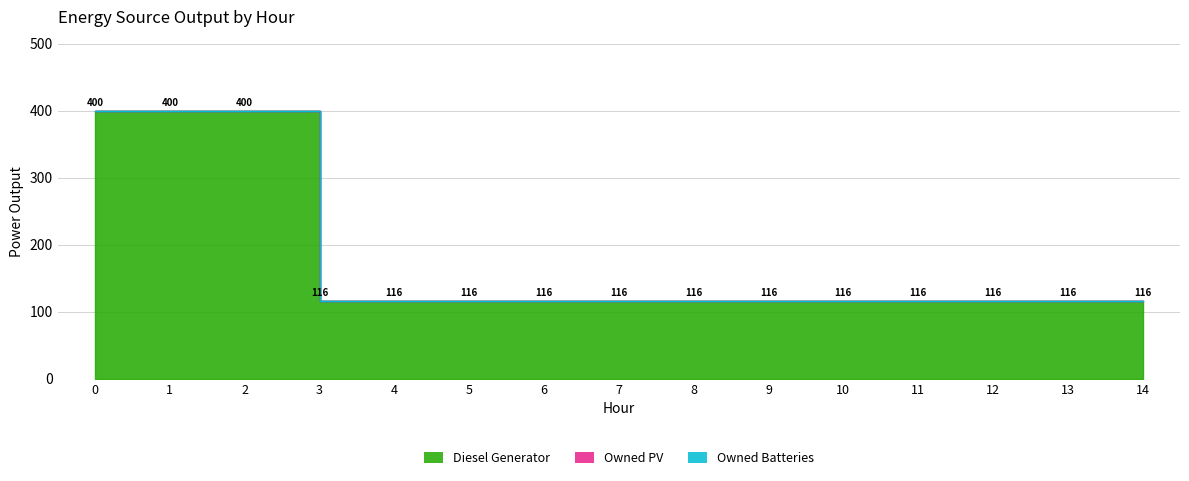

Count the number of data series in this chart.

3